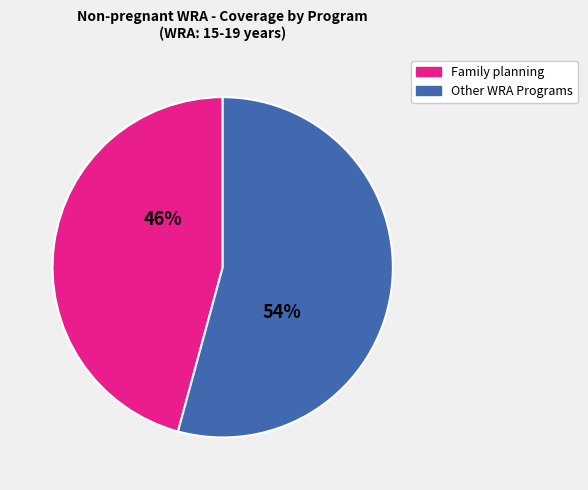

How many segments does this pie chart have?

2